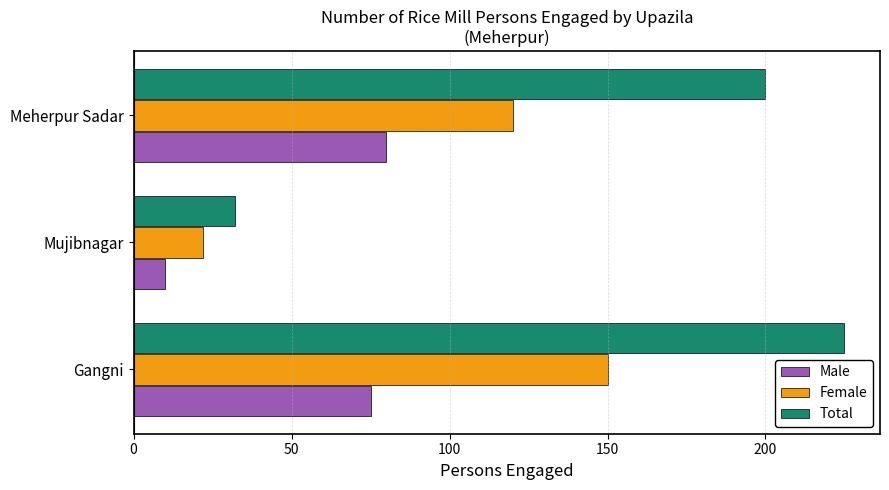

How many data points does each series have?

3